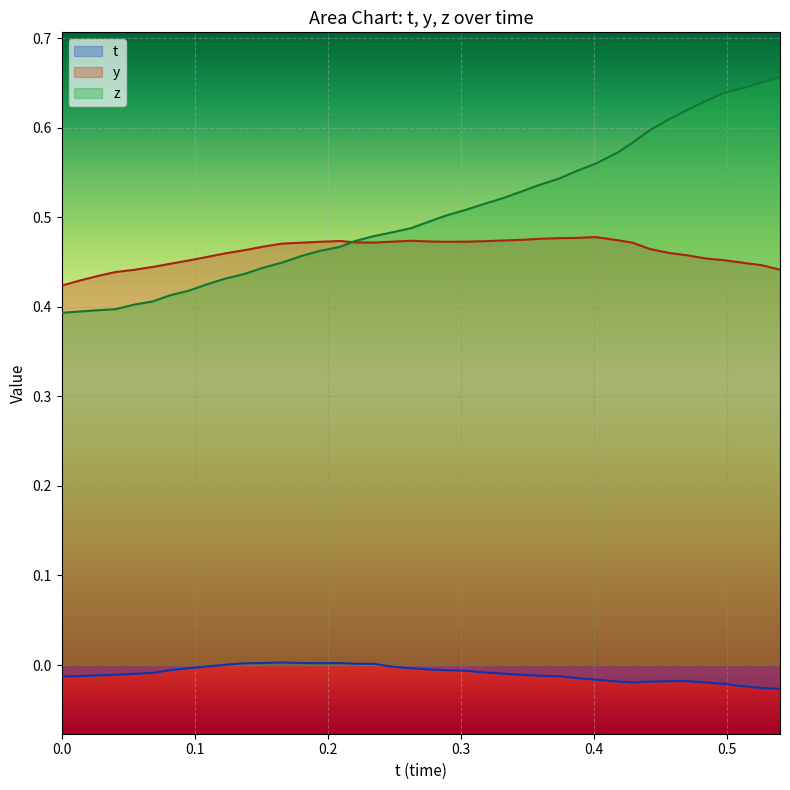

List the series in order of their peak value, lowest first.

t, y, z